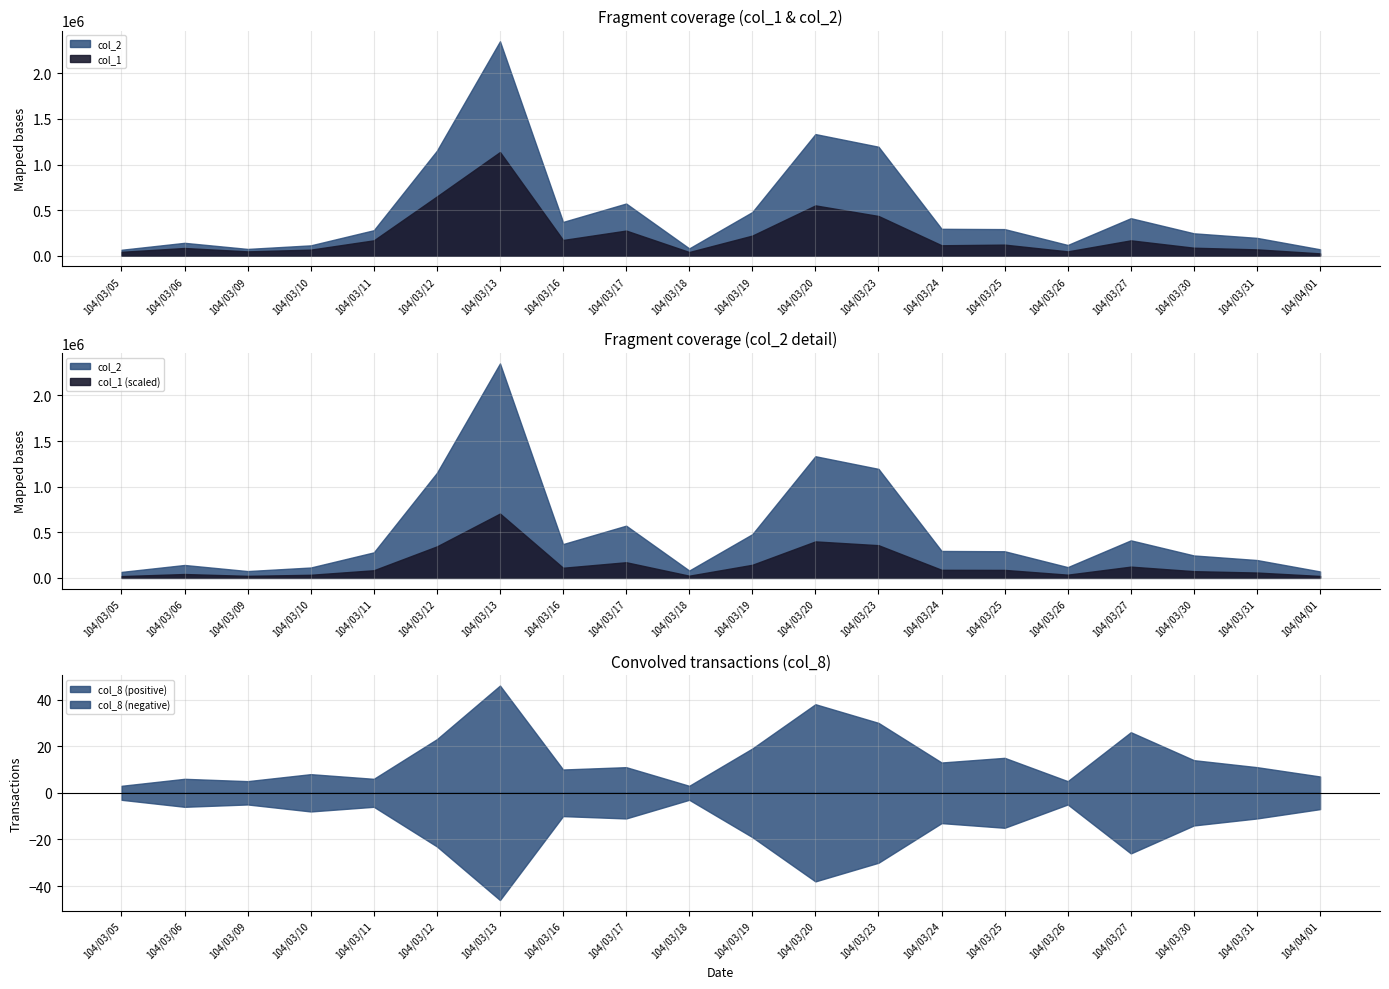

At which category does col_2 reach its first local peak?

104/03/06